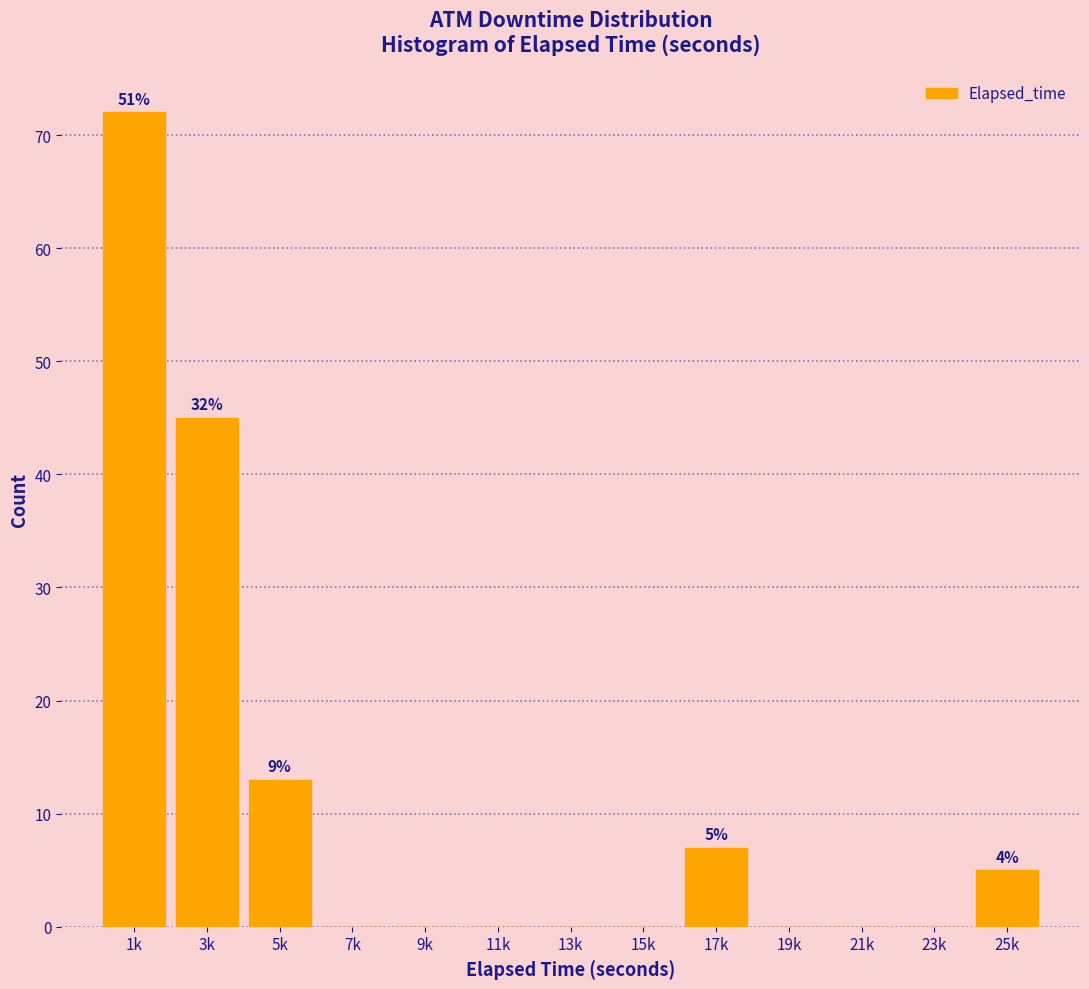

Reading left to right, what are all the values shown in this chart?

1k=72	3k=45	5k=13	7k=0	9k=0	11k=0	13k=0	15k=0	17k=7	19k=0	21k=0	23k=0	25k=5